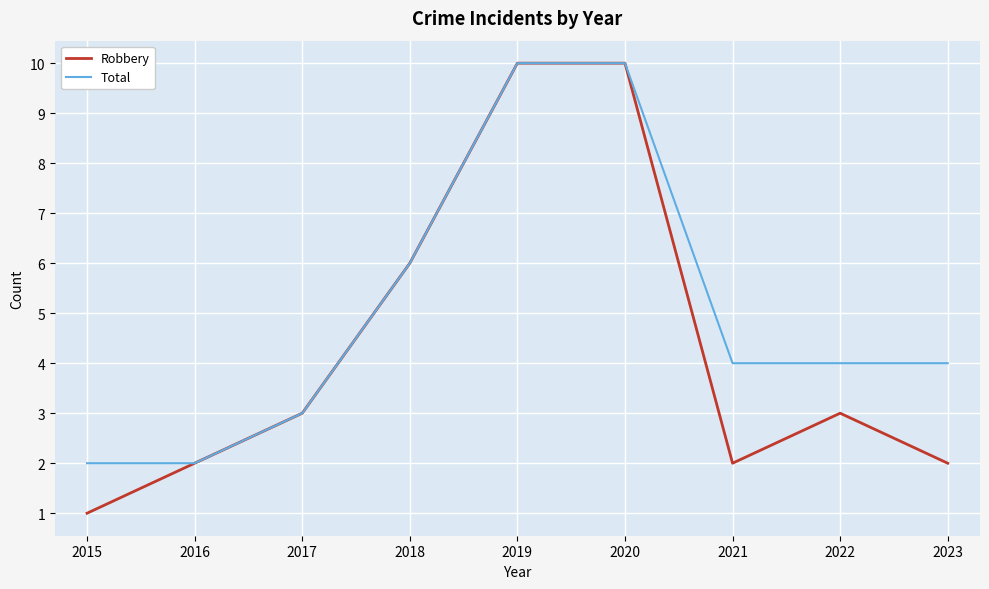

What is the maximum value for Robbery?

10